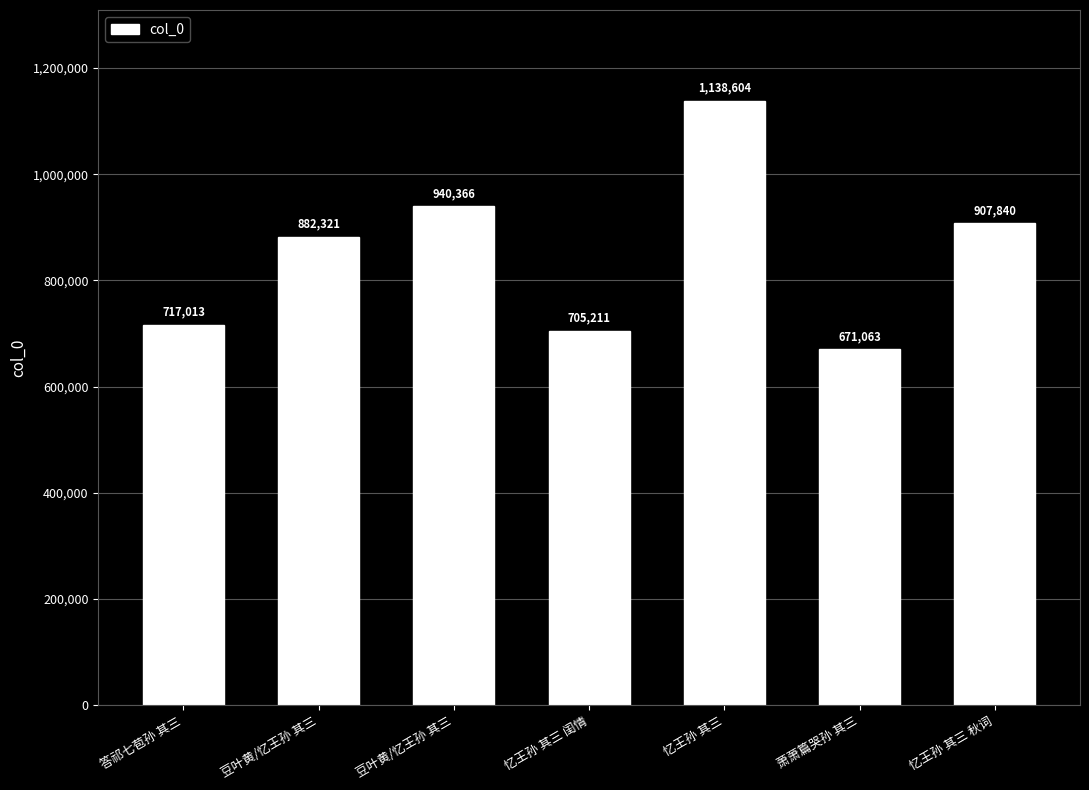

Are the bars grouped side by side (vs. stacked)?

No